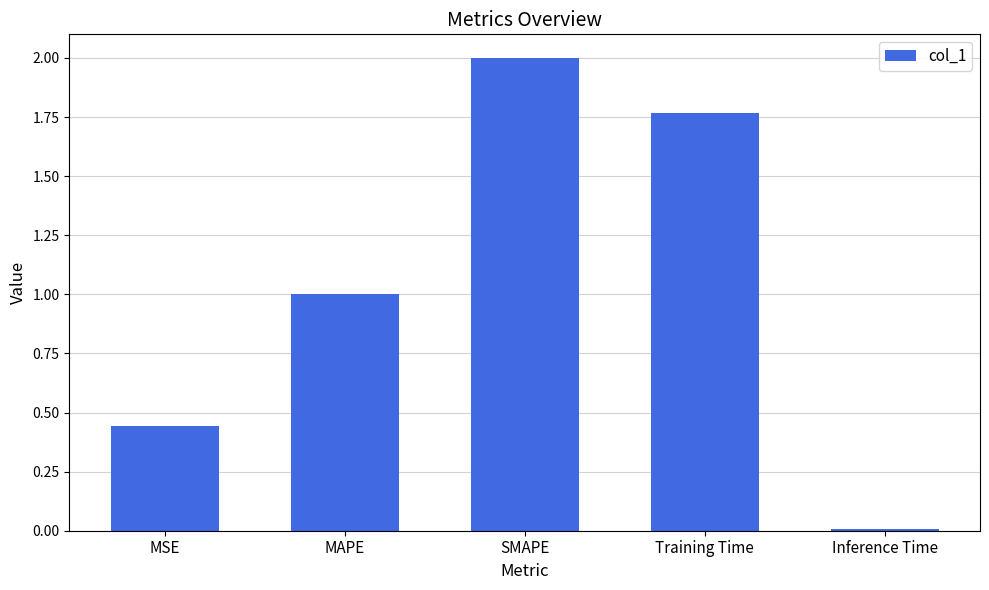

What is the change in value from MAPE to Training Time?

+0.8